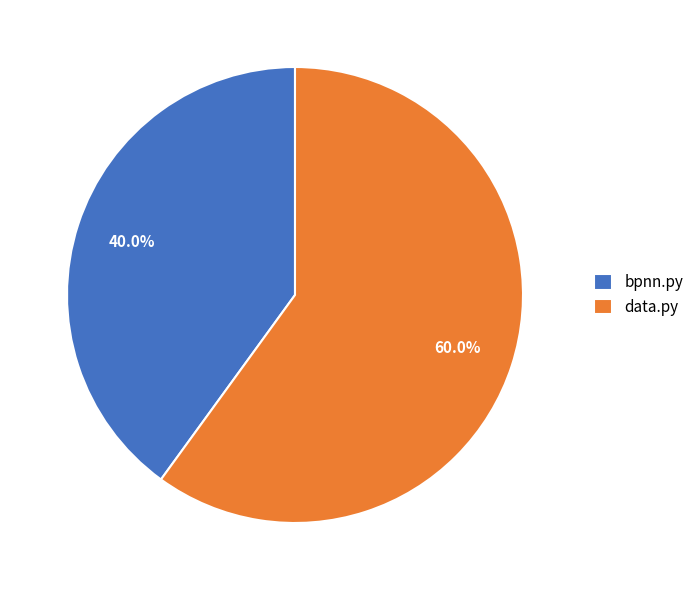

Which has a higher value, data.py or bpnn.py?

data.py